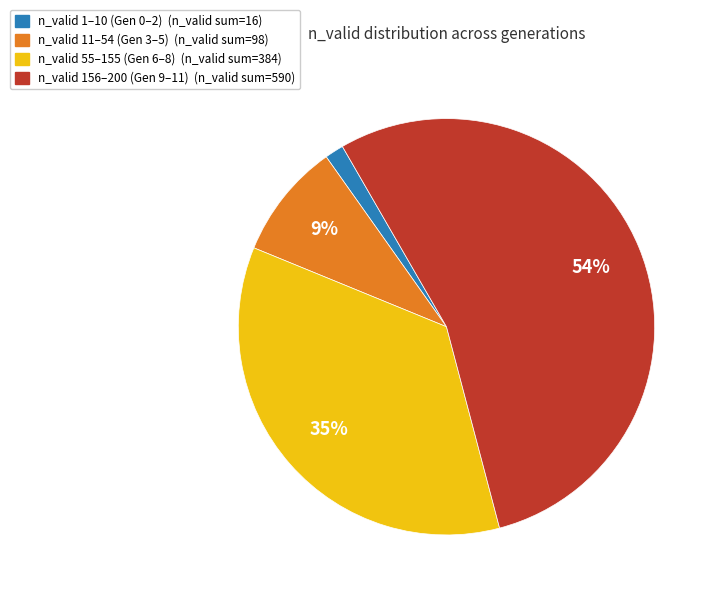

Is there any slice that represents more than half of the pie?

Yes